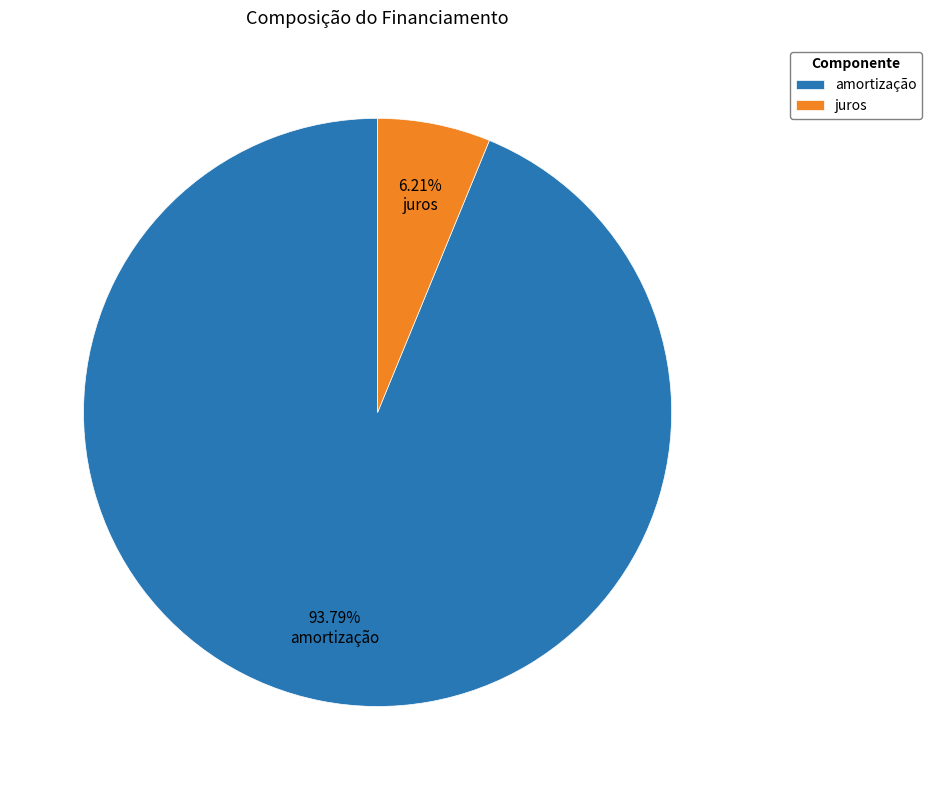

How many segments does this pie chart have?

2